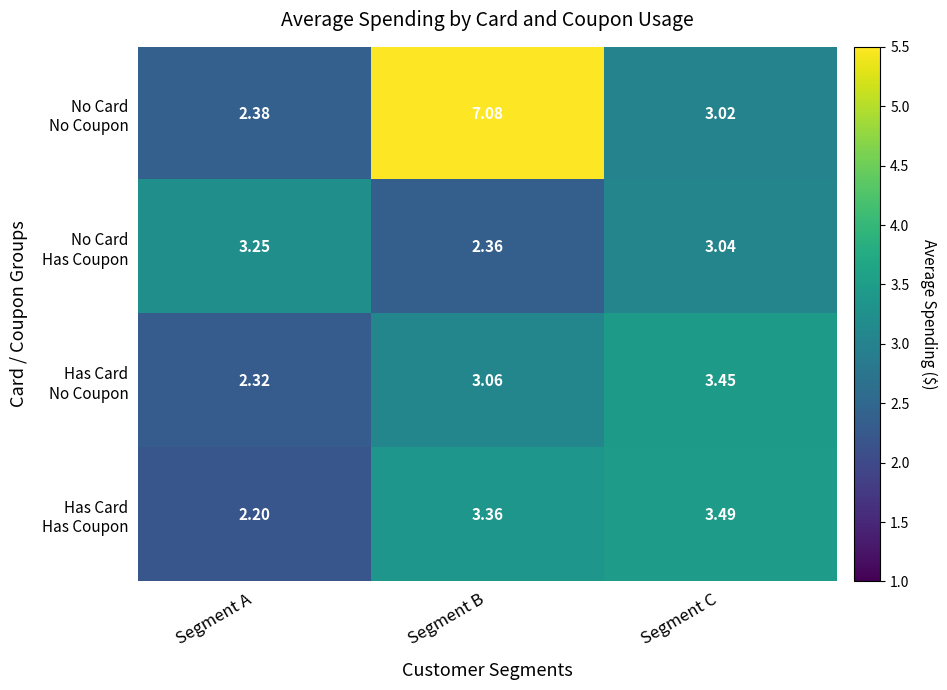

At which category is the sum across all series the highest?

Segment B